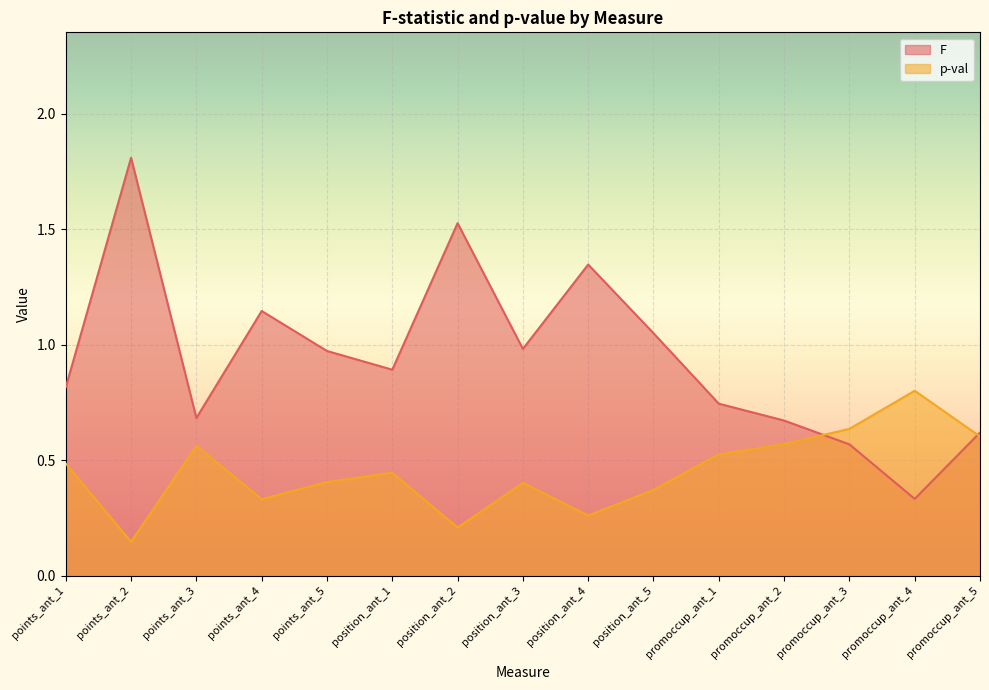

Where is F nearest to the value 1?

position_ant_3